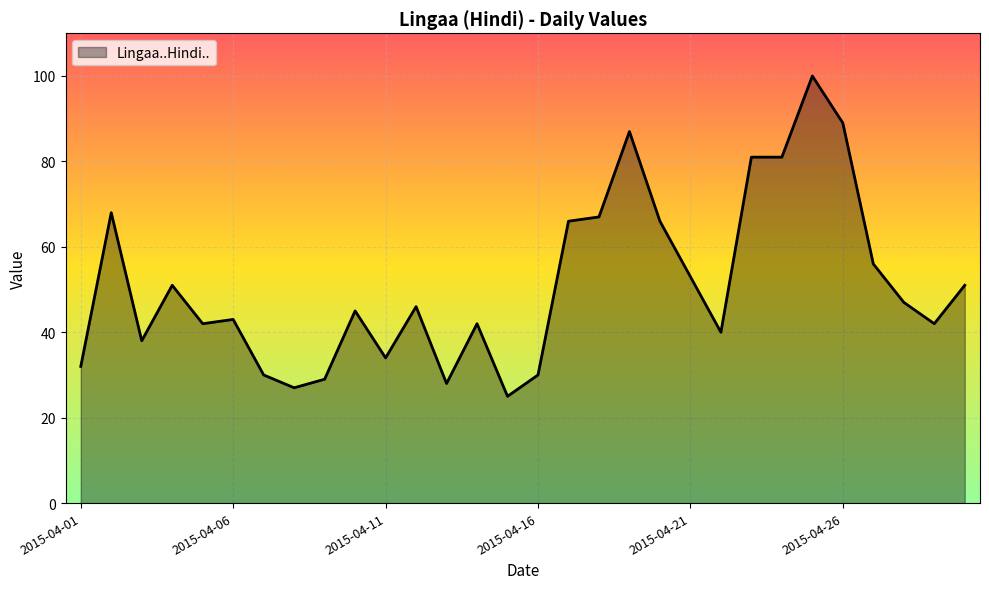

What is the greatest value displayed?

100